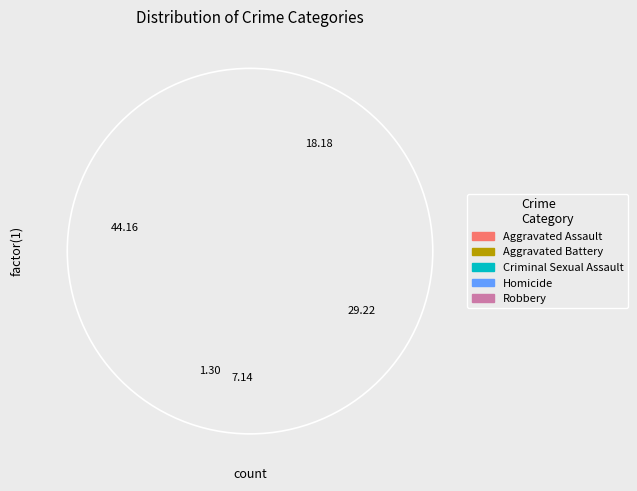

Count the number of slices in the pie.

5